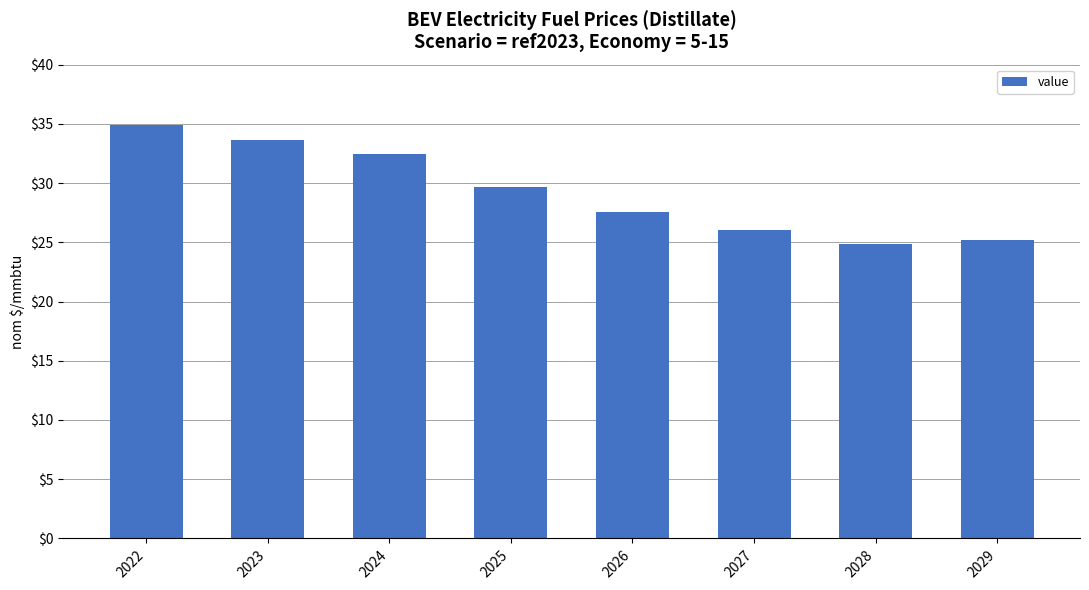

Between 2023 and 2027, which is larger?

2023